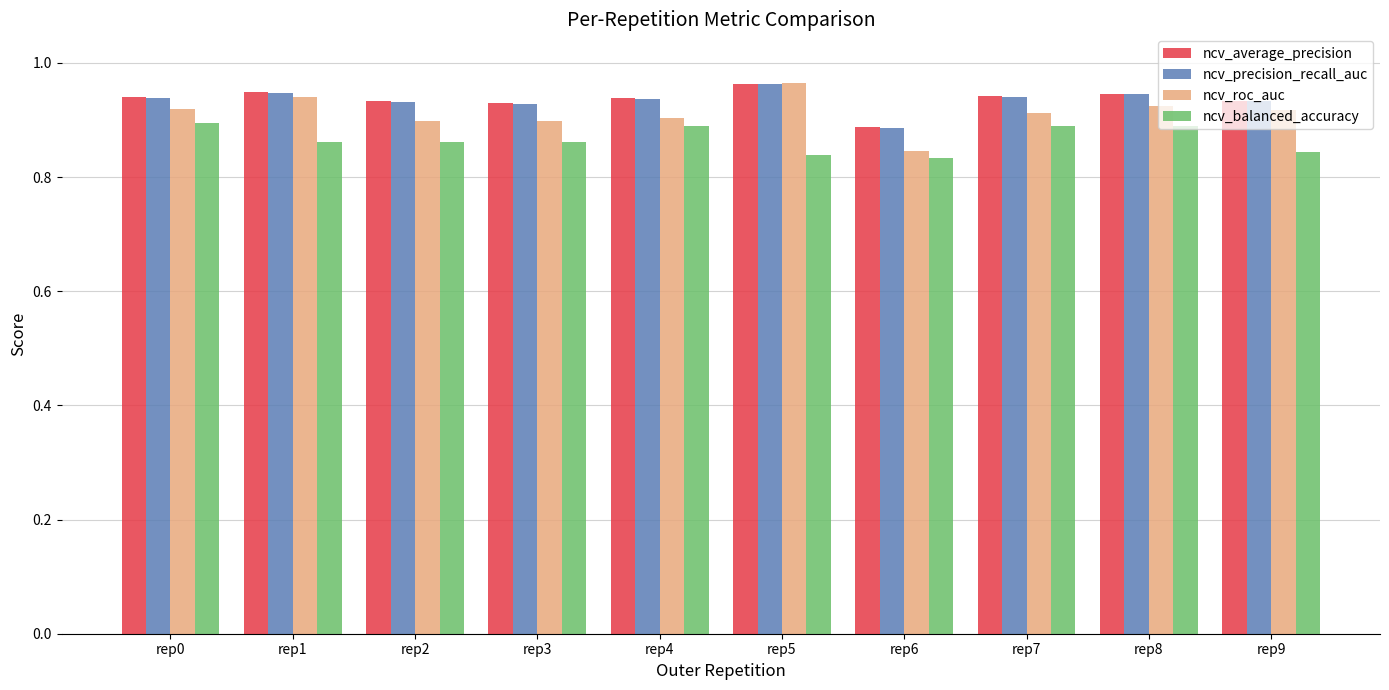

Where is ncv_average_precision nearest to the value 0?

rep6